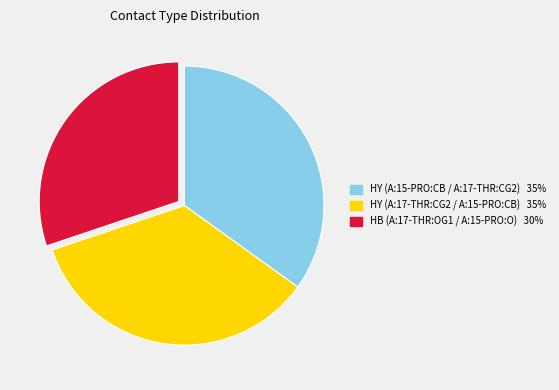

The HY (A:15-PRO:CB / A:17-THR:CG2) slice represents 35% of the pie. True or false?

True